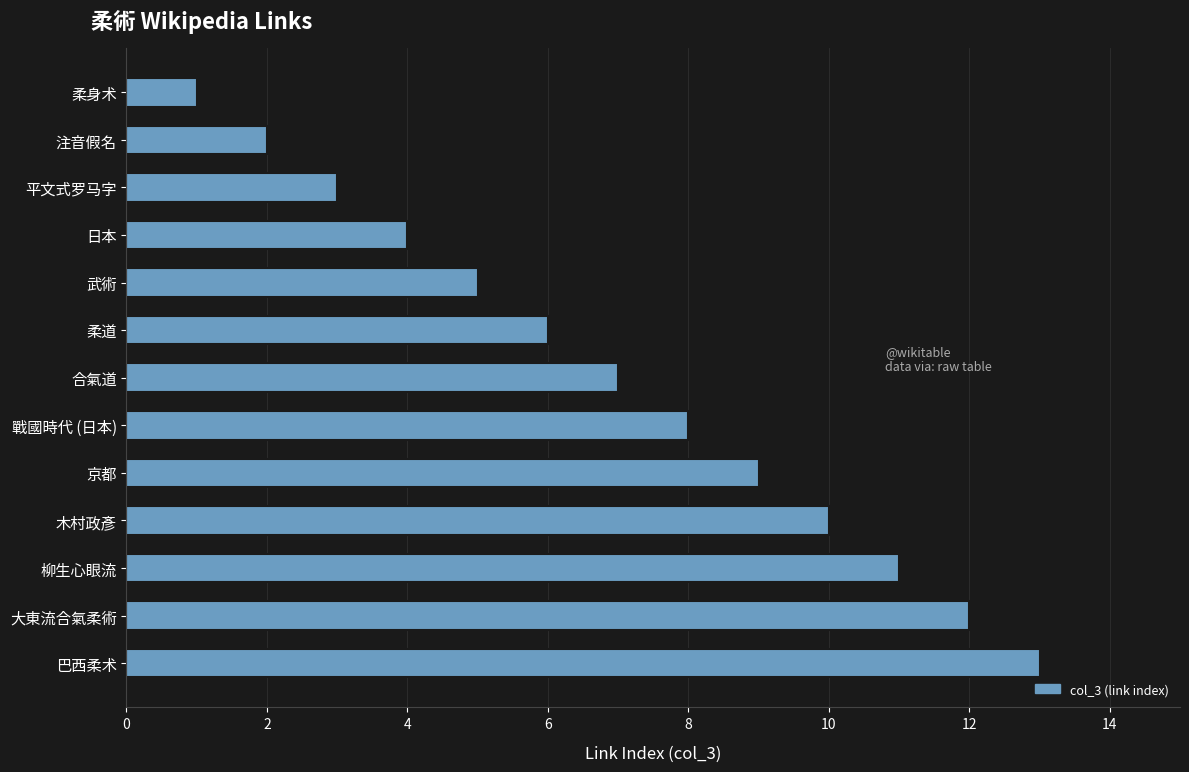

What is the sum of all values?

91